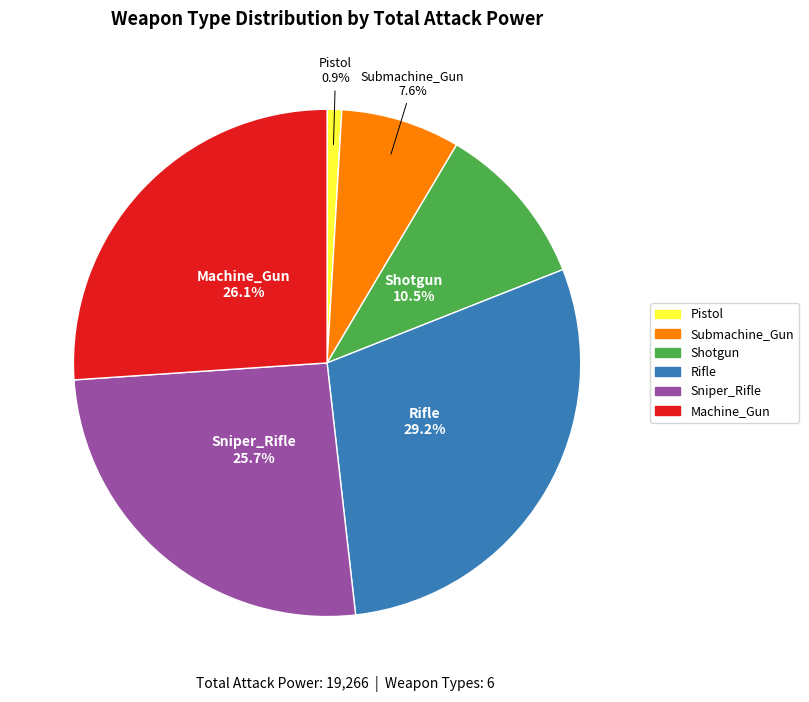

True or false: Shotgun accounts for 1% of the total.

False